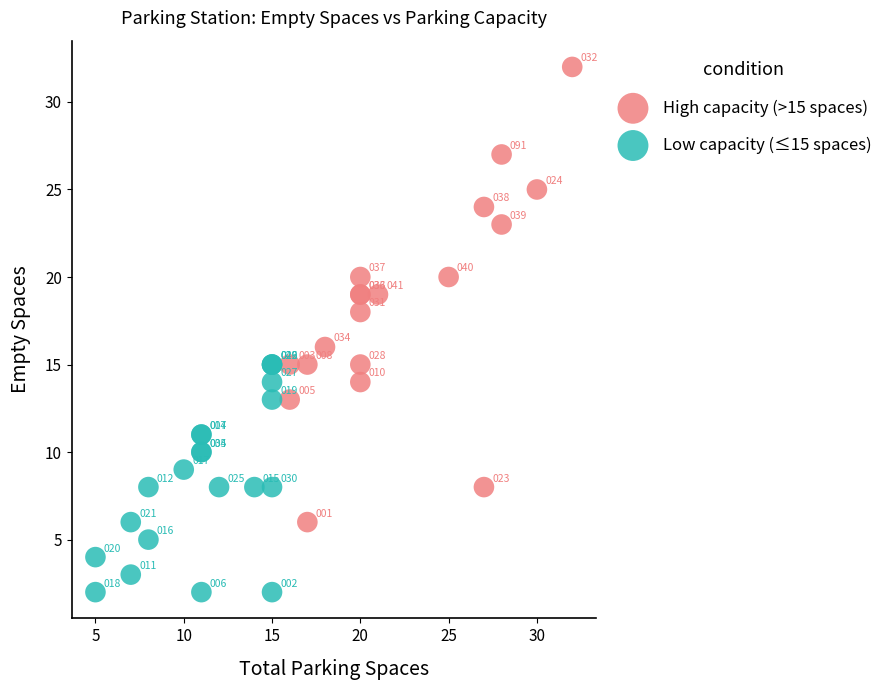

Which series reaches the maximum Y coordinate?

High capacity (>15 spaces)